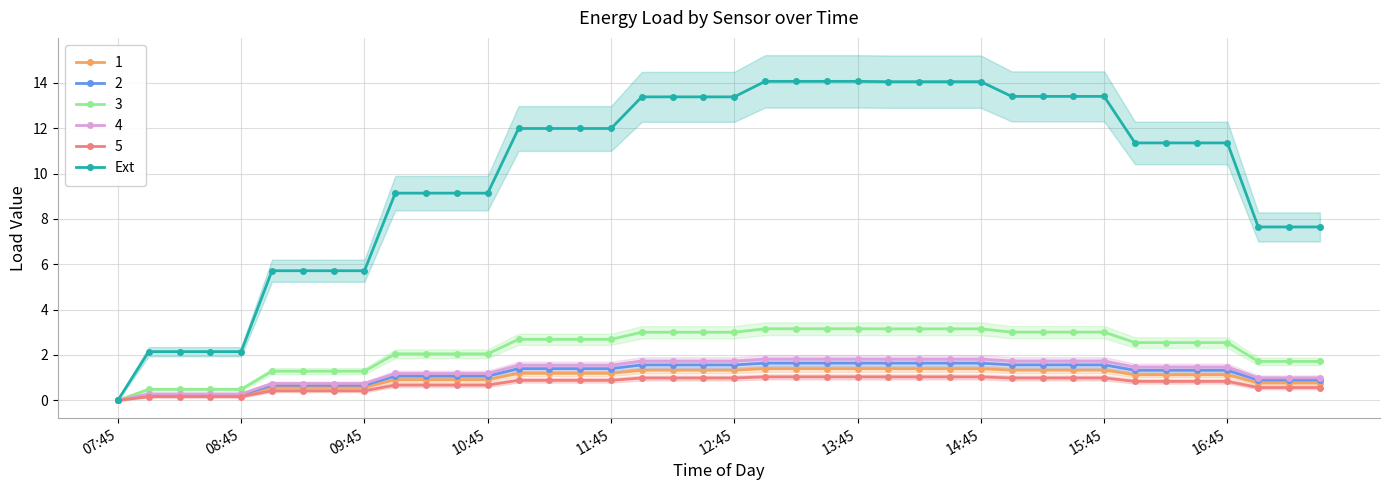

How many data points are above 11?

24